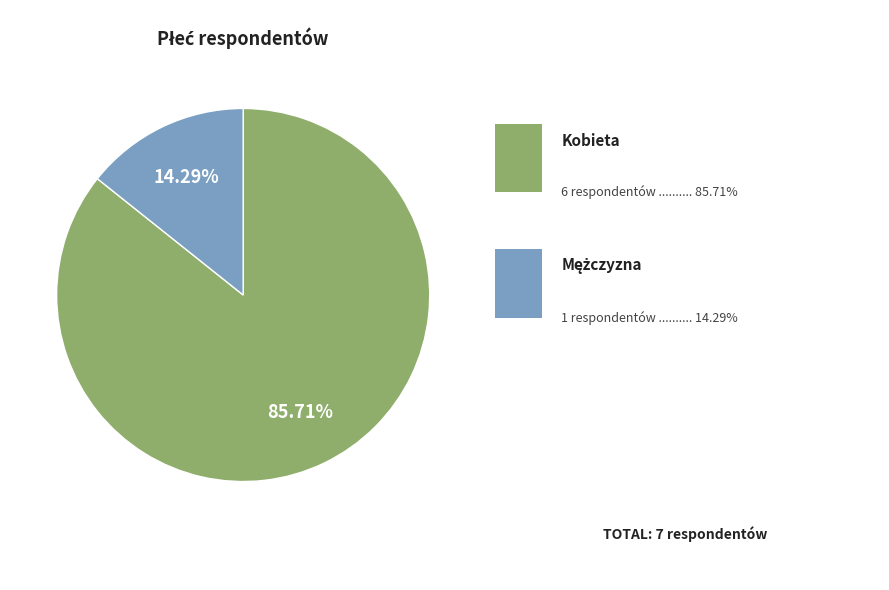

Is there any slice that represents more than half of the pie?

Yes